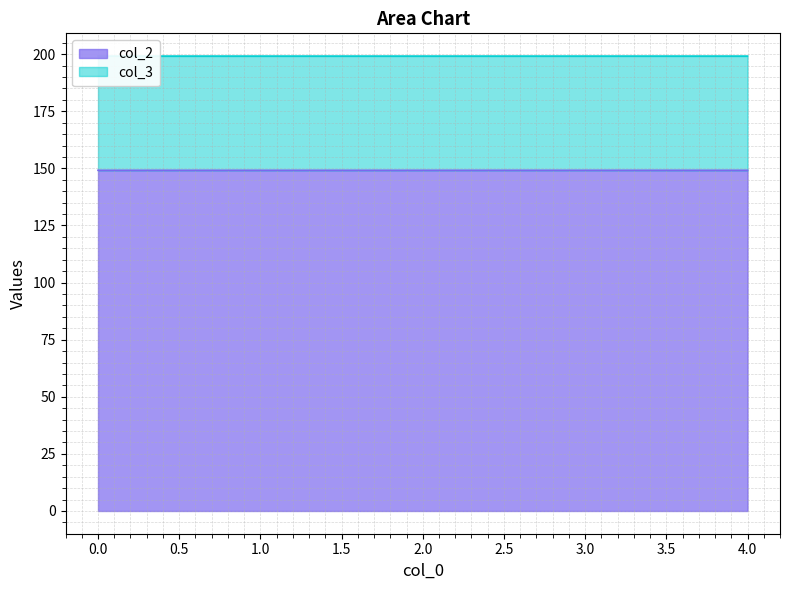

What is the ratio of the value at 4 to the value at 0?

1.0